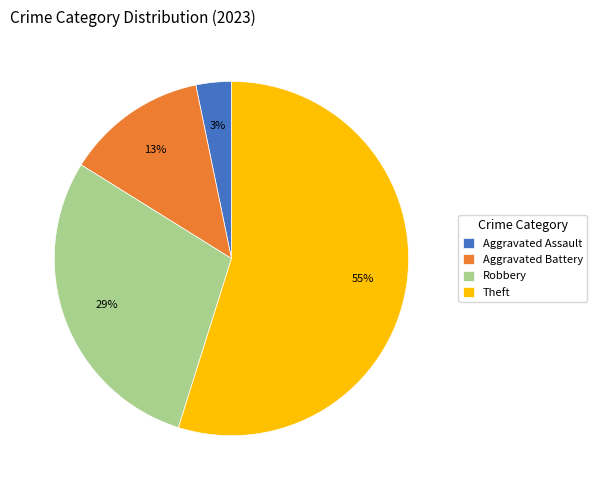

Between Aggravated Assault and Theft, which is larger?

Theft